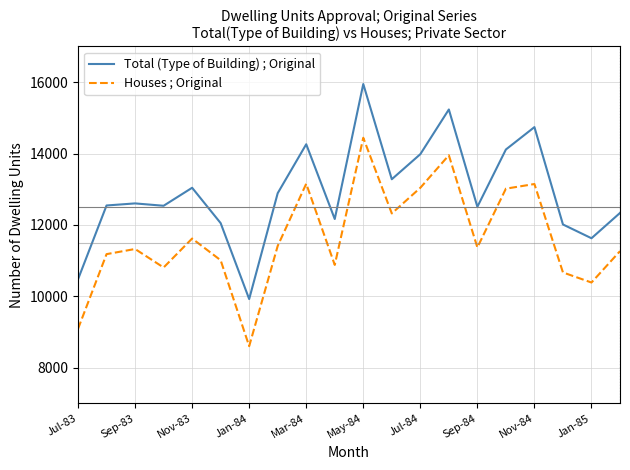

True or false: Houses ; Original and Total (Type of Building) ; Original cross at least once.

False